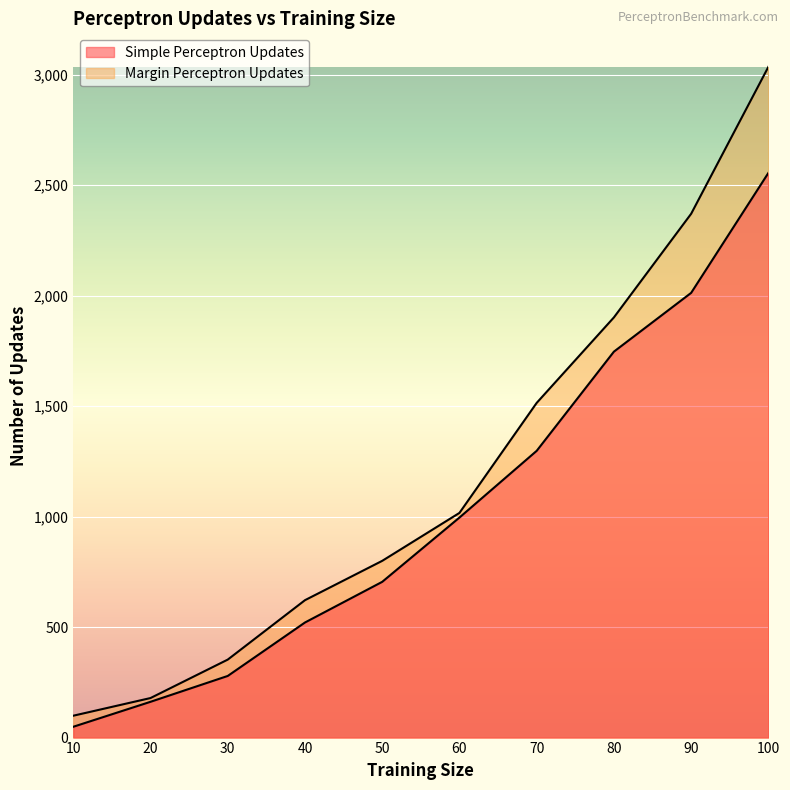

What is the average value of the Margin Perceptron Updates series?

1189